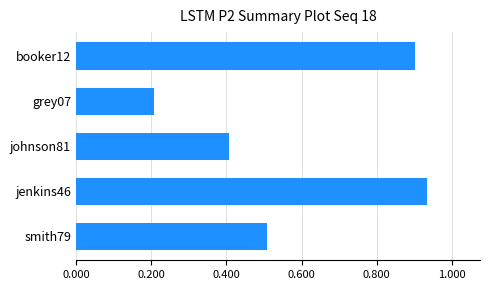

Rank the categories by value from lowest to highest.

grey07, johnson81, smith79, booker12, jenkins46